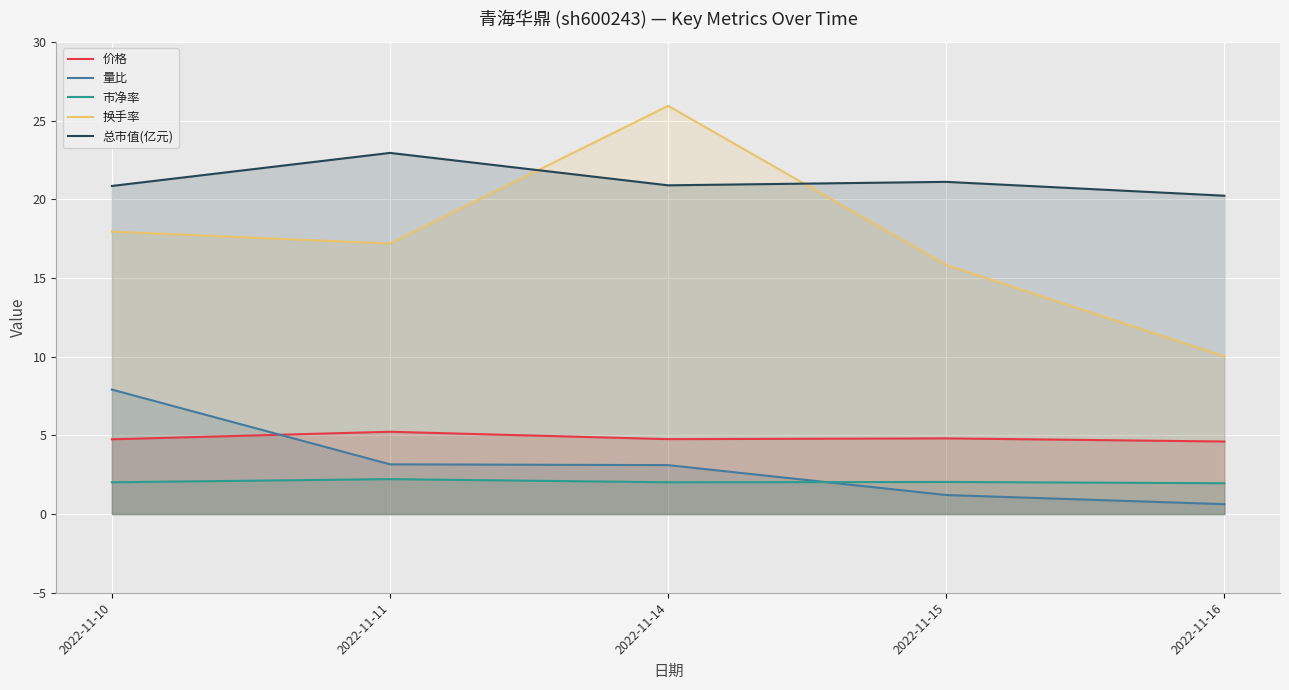

True or false: 市净率 has more than 2 interior local peaks.

False